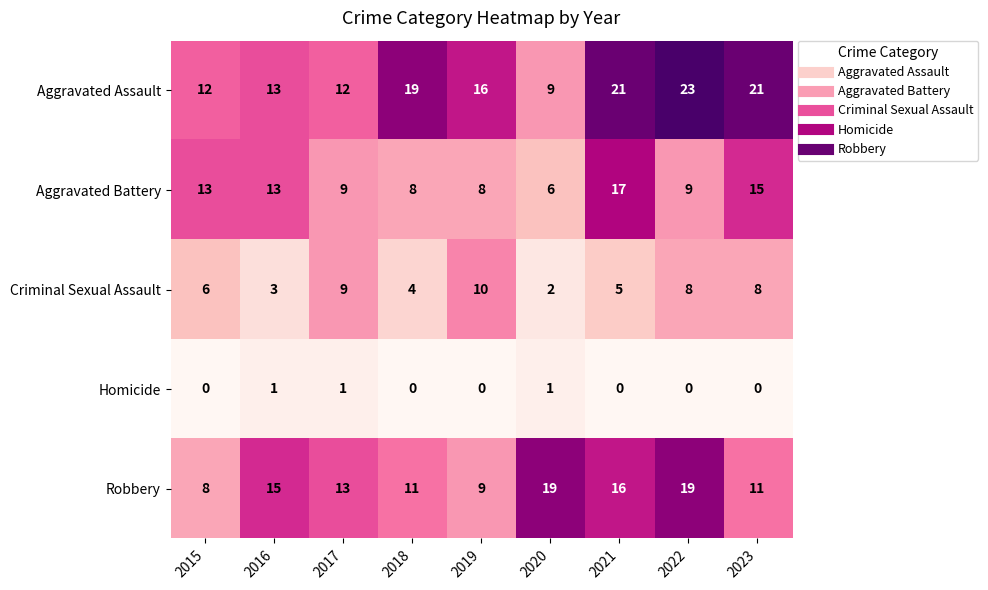

Where is Robbery nearest to the value 13?

2017